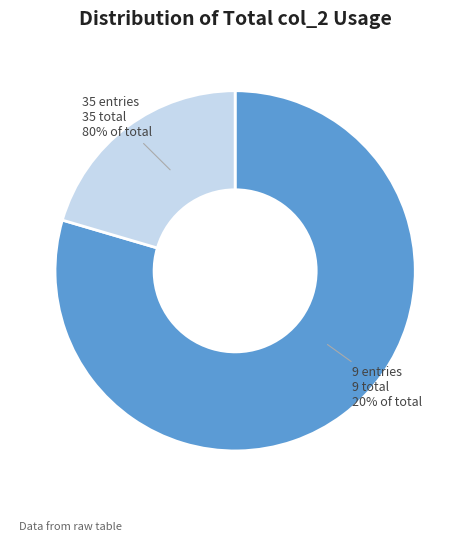

The 0 slice represents 1% of the pie. True or false?

False